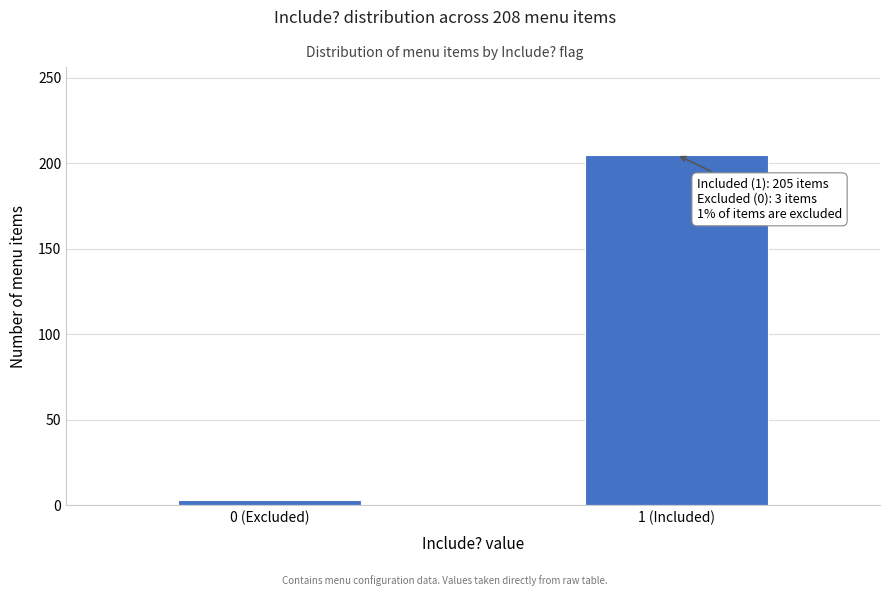

Reading right to left, list all the values displayed in this chart.

1 (Included)=205	0 (Excluded)=3